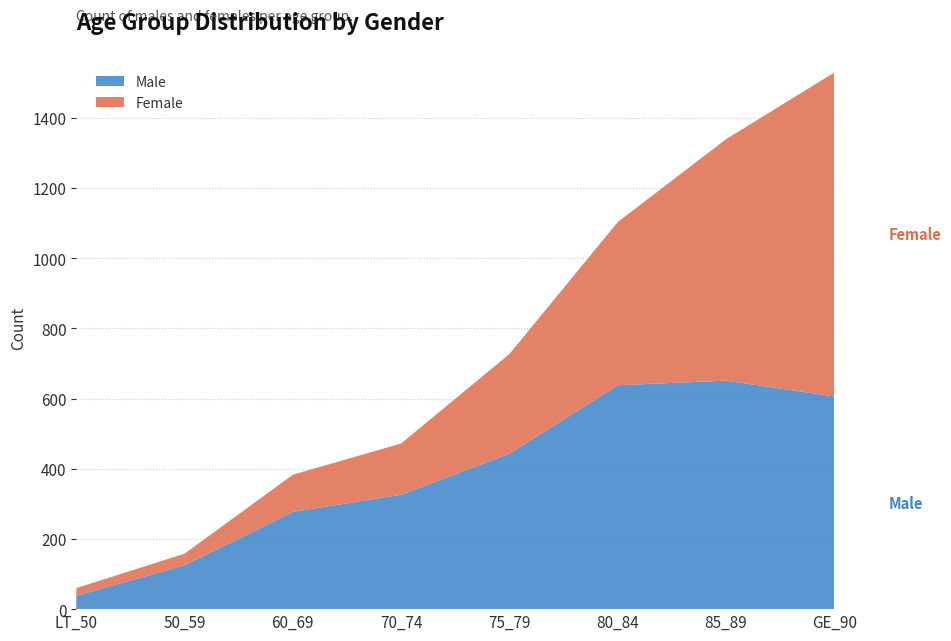

Reading left to right, extract all data points from this chart.

Male: 38	125	277	326	443	638	651	606
Female: 22	33	106	146	284	465	688	923